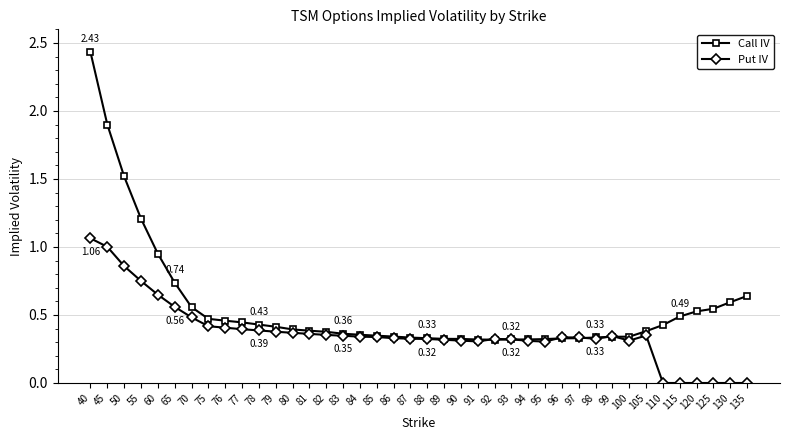

After their last crossing, which series has the higher values: Put IV or Call IV?

Call IV